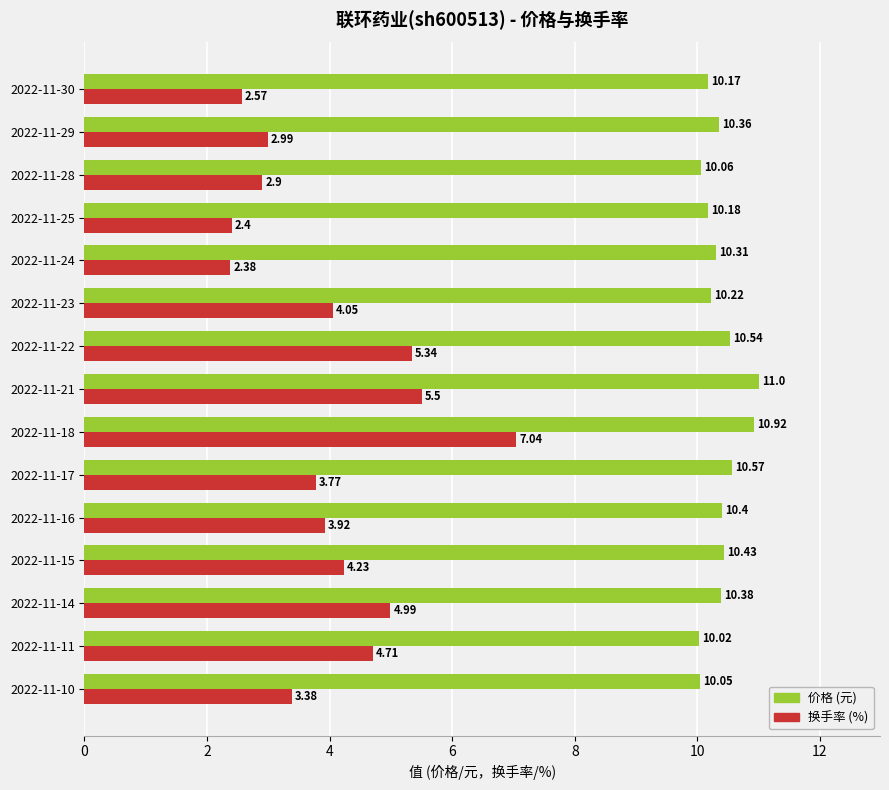

What is the spread (max minus min) of values at 2022-11-14?

5.4